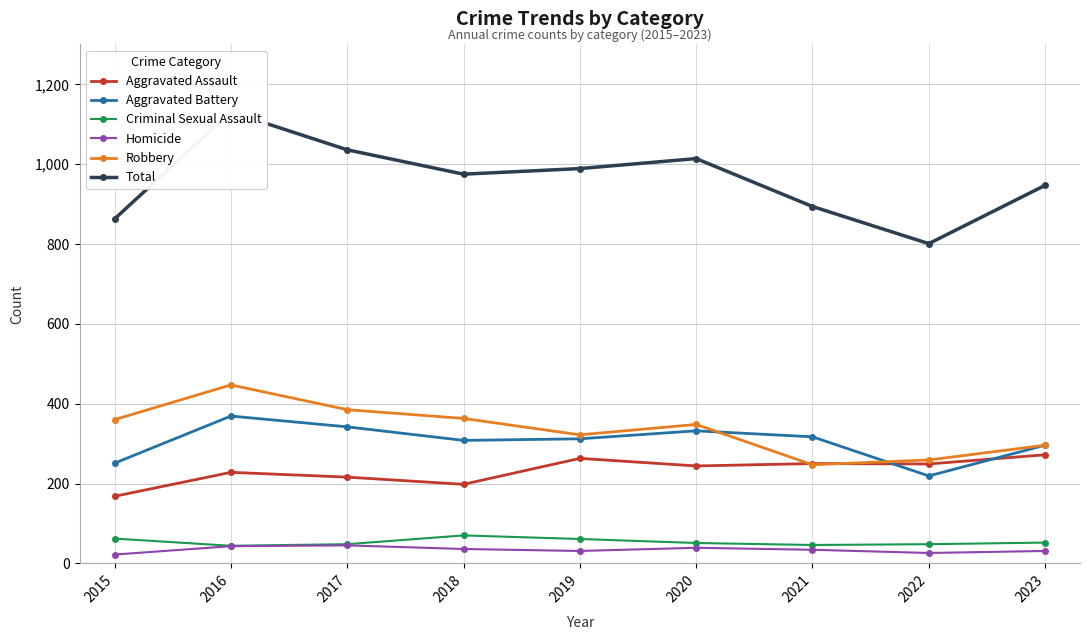

Reading right to left, list all the values displayed in this chart.

Aggravated Assault: 272	249	250	244	263	198	216	228	168
Aggravated Battery: 296	219	317	332	312	308	342	369	251
Criminal Sexual Assault: 52	48	46	51	61	70	48	44	62
Homicide: 31	26	34	39	31	36	45	43	22
Robbery: 296	259	247	348	322	363	385	447	360
Total: 947	801	894	1014	989	975	1036	1131	863